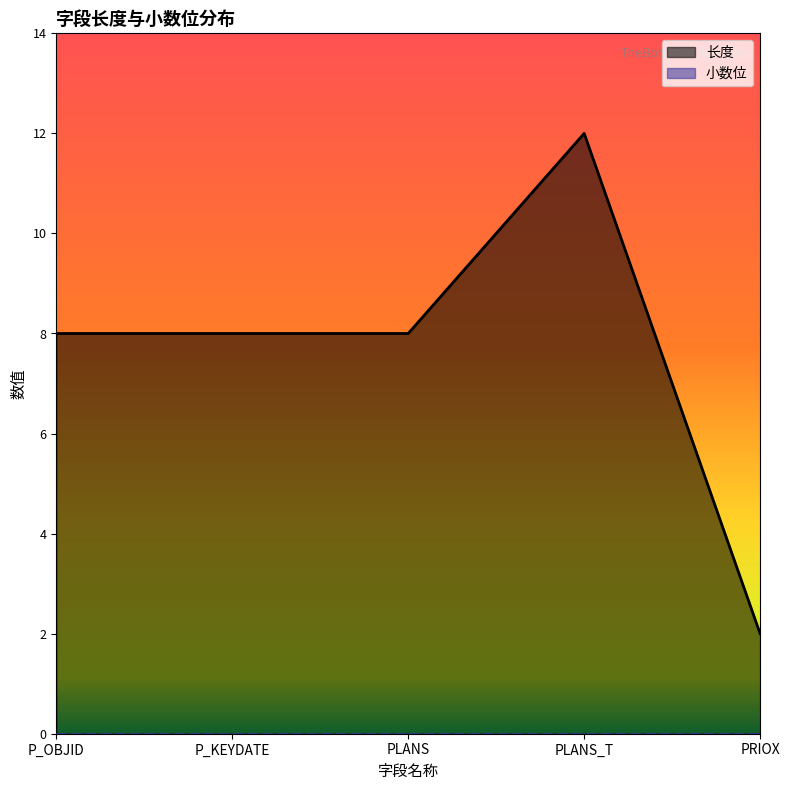

What is the label of the 1st point from the left?

P_OBJID